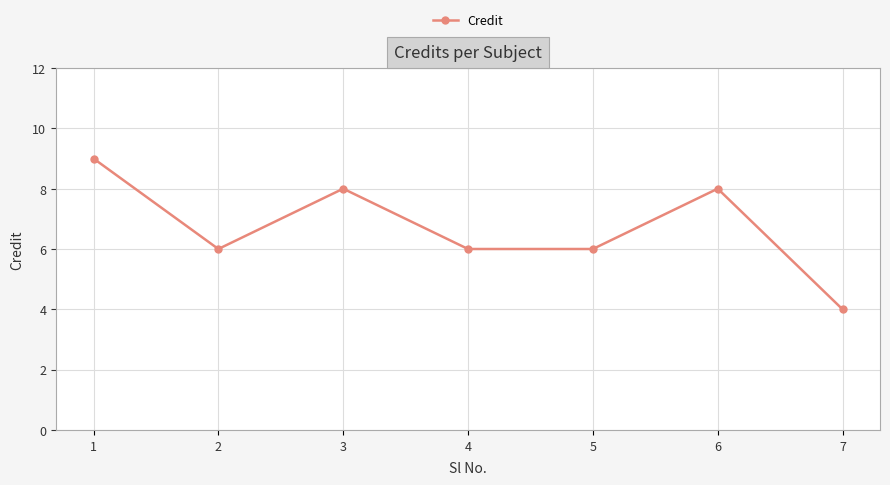

What value does the data have at 6?

8